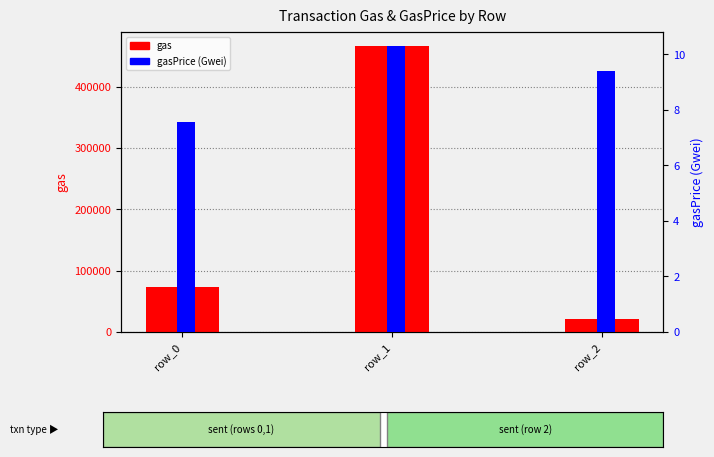

What is the value of the gas bar at the 2nd from the left?

466438.0